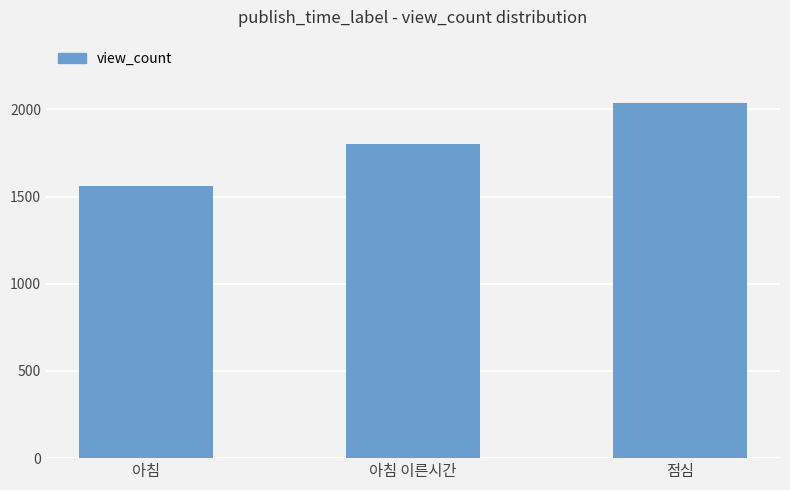

What value does the data have at 점심?

2039